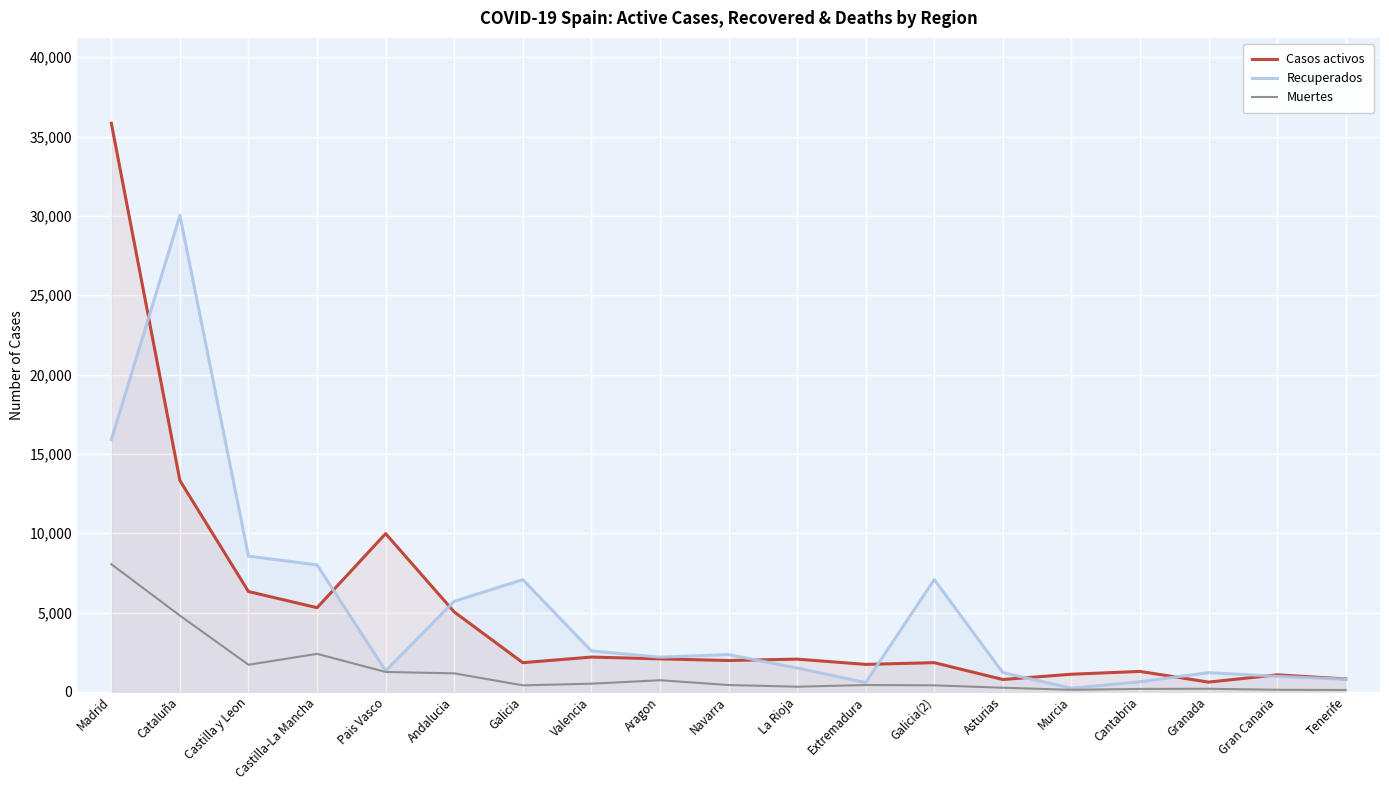

How many distinct data groups are displayed?

3